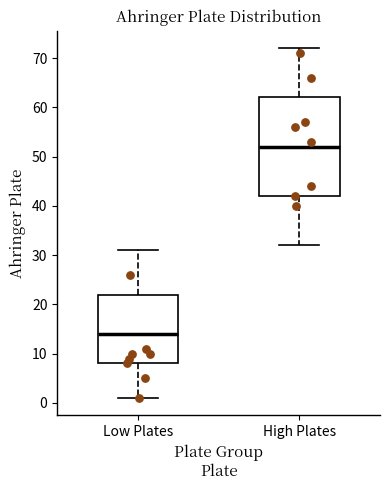

Comparing the boxes themselves (not the whiskers), which one is the tallest?

High Plates